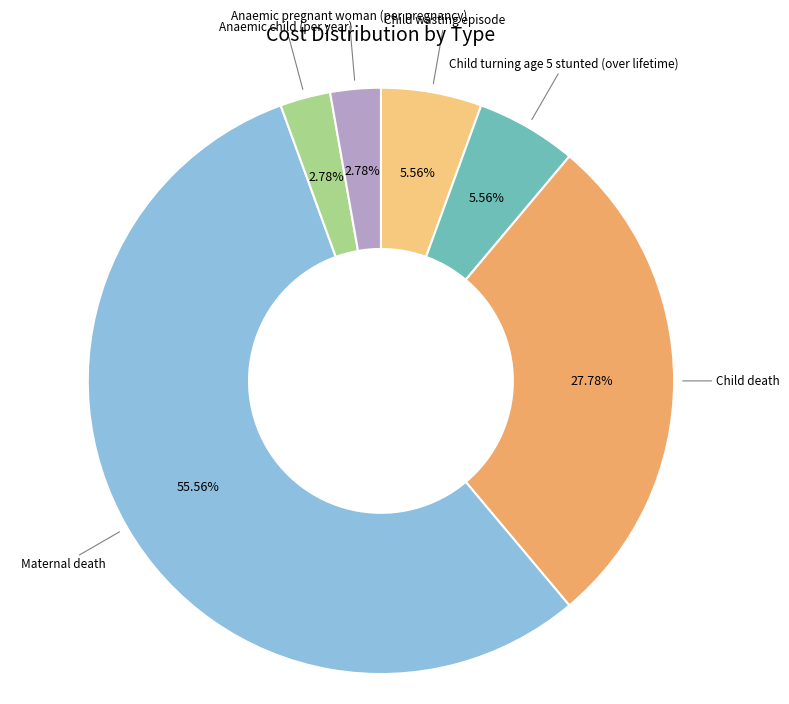

Is there any slice that represents more than half of the pie?

Yes